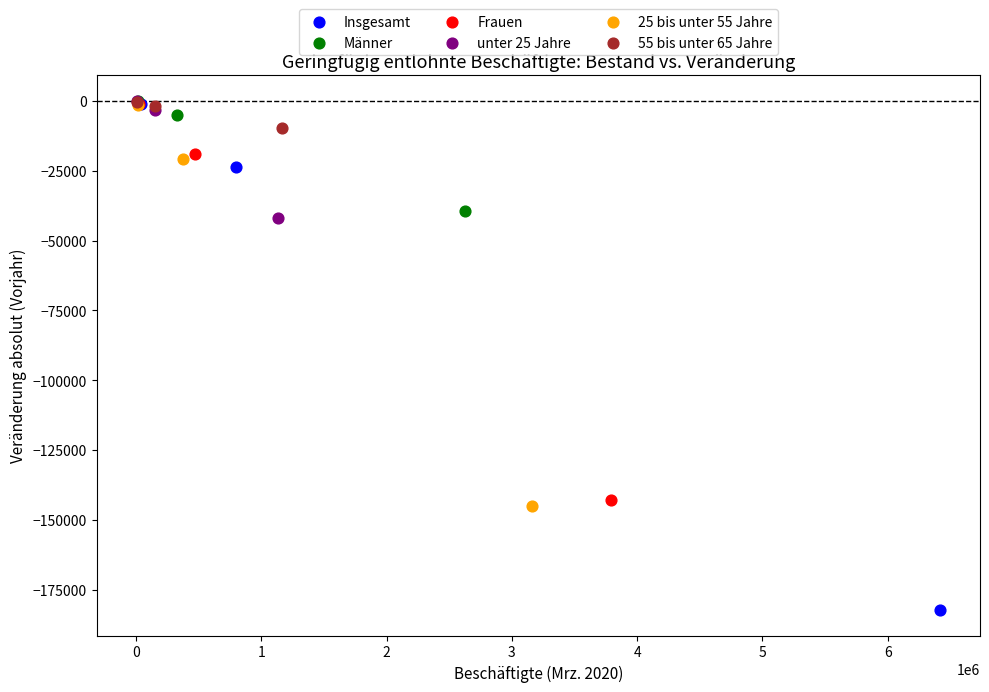

Which series has the widest spread of Y values?

Insgesamt